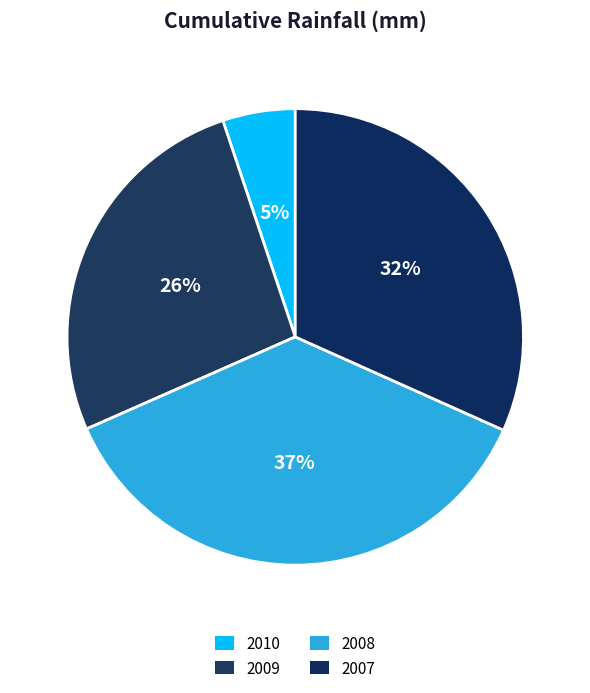

How many segments does this pie chart have?

4